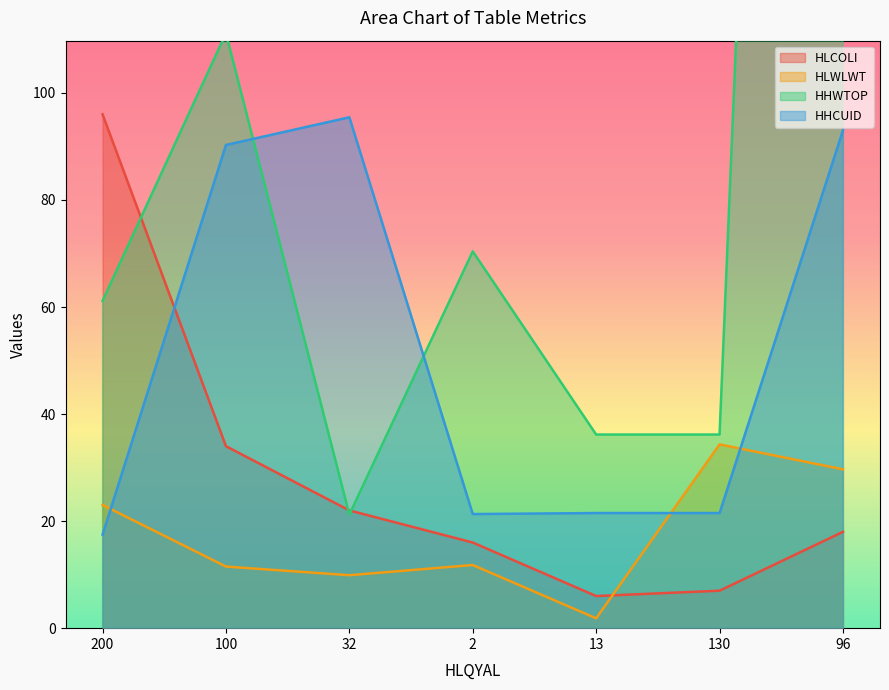

At which label does HLCOLI first exceed 18?

200